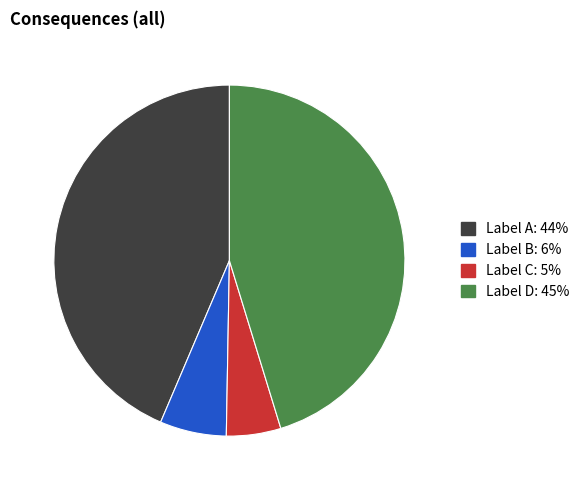

Is there any slice that represents more than half of the pie?

No